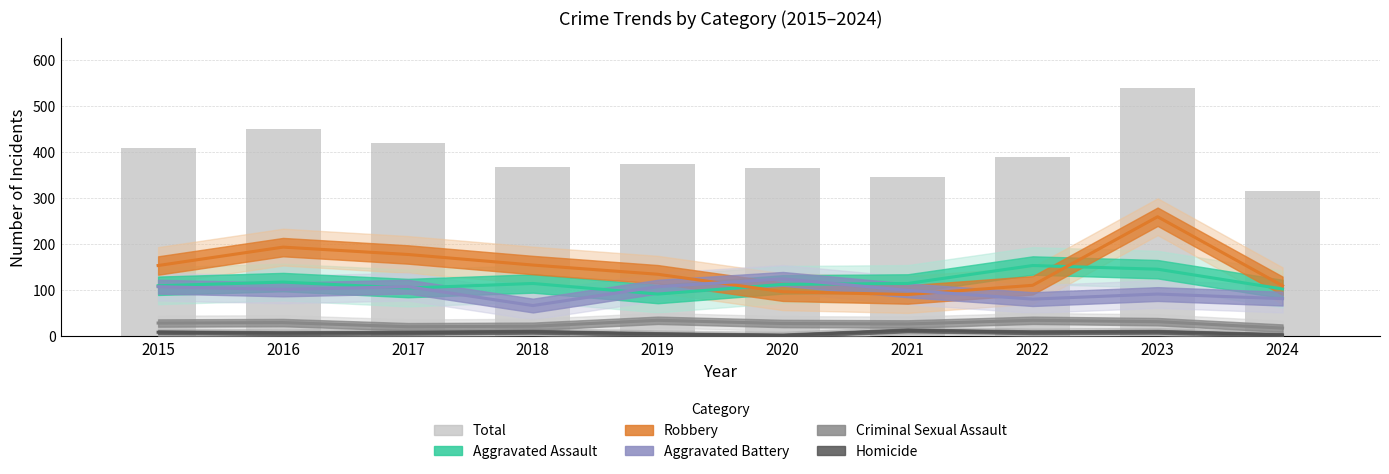

What is the average value?

398